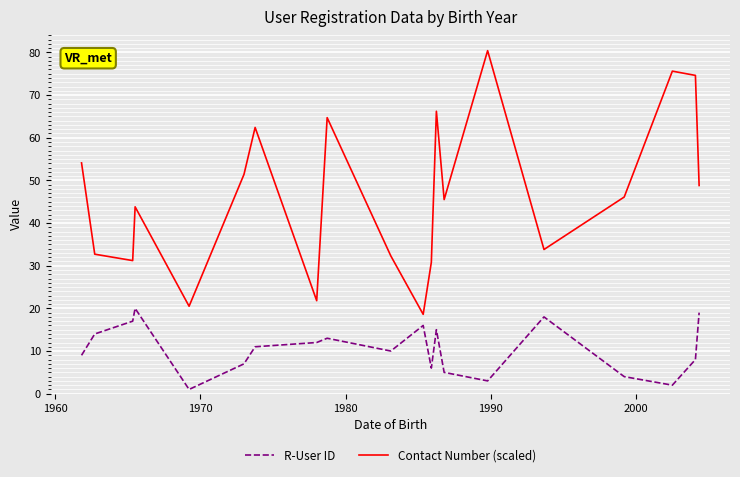

Which series has the largest total across all categories?

Contact Number (scaled)